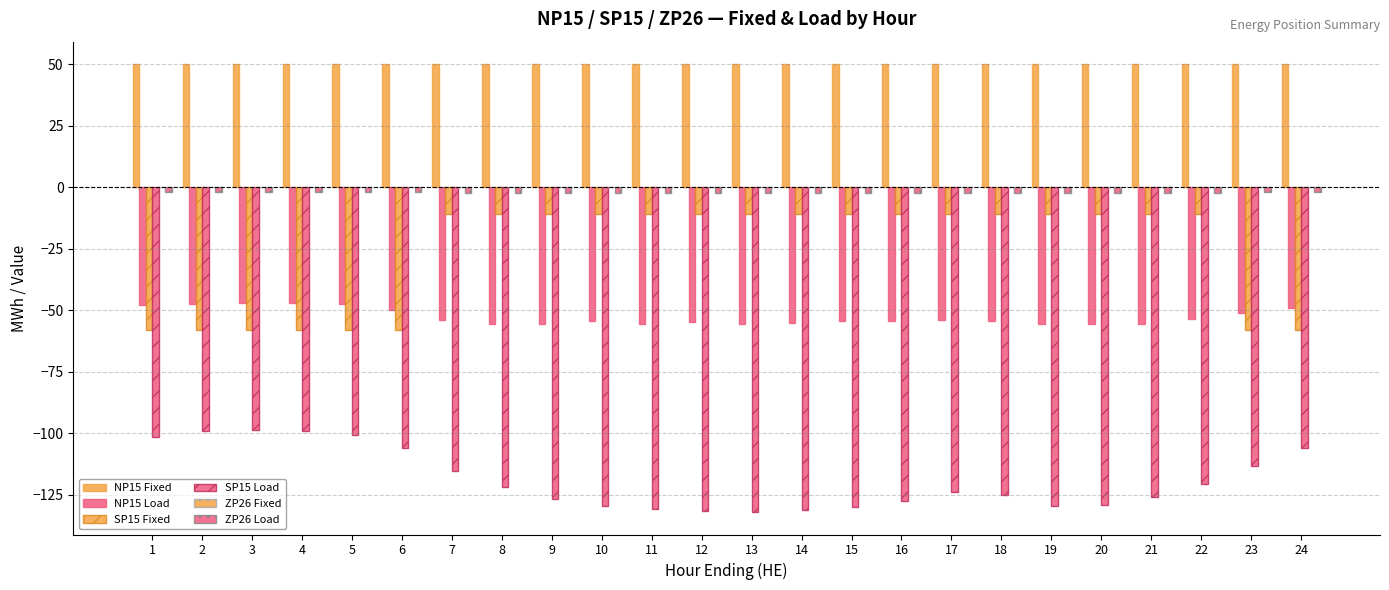

The SP15 Load series shows -101.6 at 1. True or false?

True